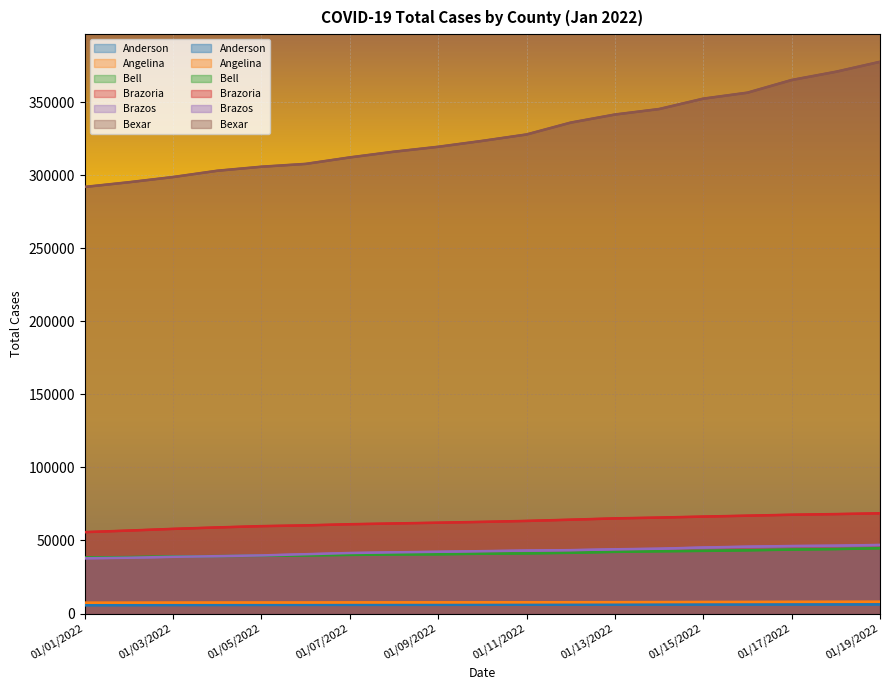

Count the number of data series in this chart.

6